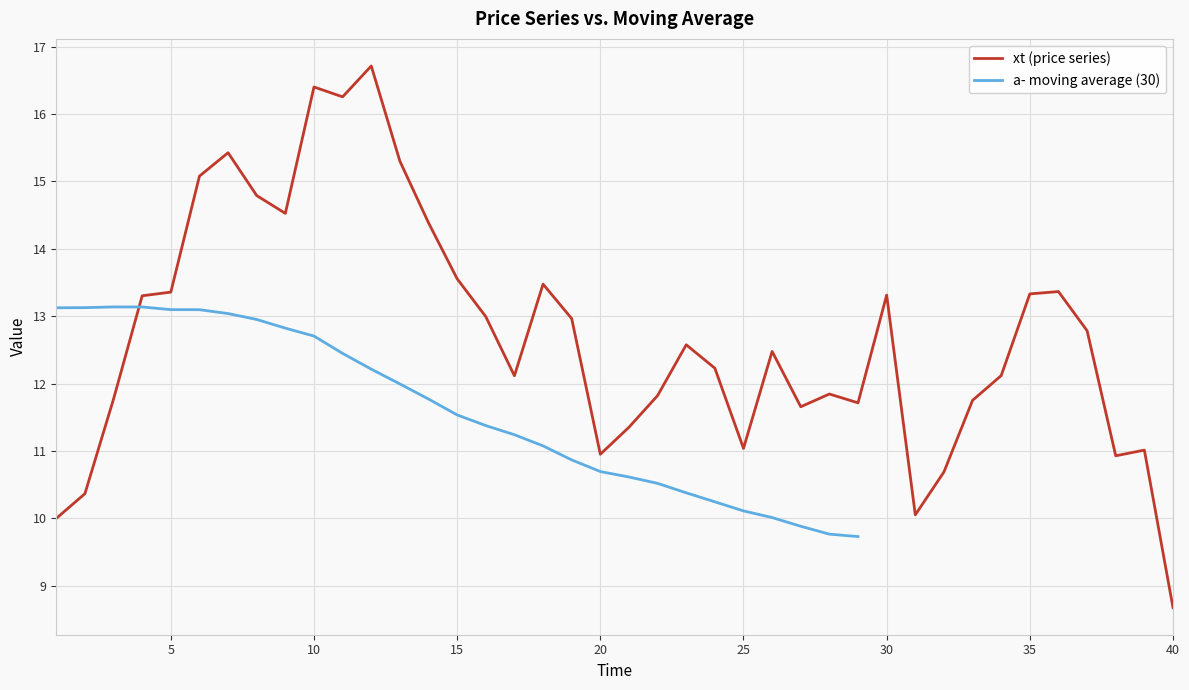

What is the maximum value shown in the chart?

16.7